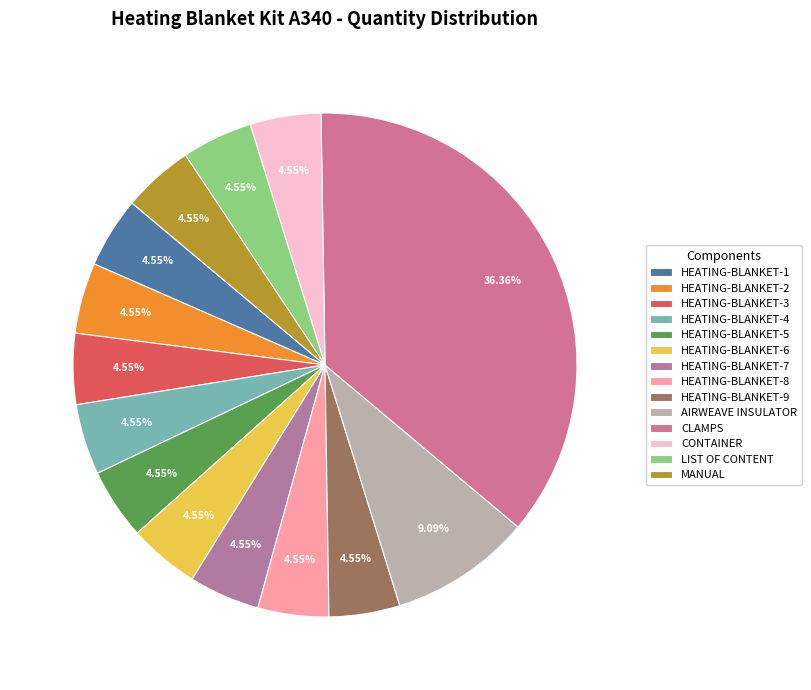

Rank the categories by value from lowest to highest.

HEATING-BLANKET-1, HEATING-BLANKET-2, HEATING-BLANKET-3, HEATING-BLANKET-4, HEATING-BLANKET-5, HEATING-BLANKET-6, HEATING-BLANKET-7, HEATING-BLANKET-8, HEATING-BLANKET-9, CONTAINER, LIST OF CONTENT, MANUAL, AIRWEAVE INSULATOR, CLAMPS